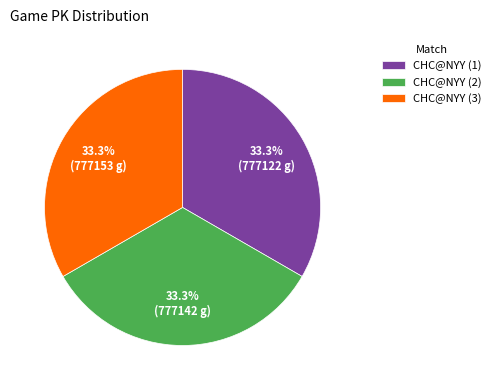

Does CHC@NYY (3) account for over 50% of the chart?

No